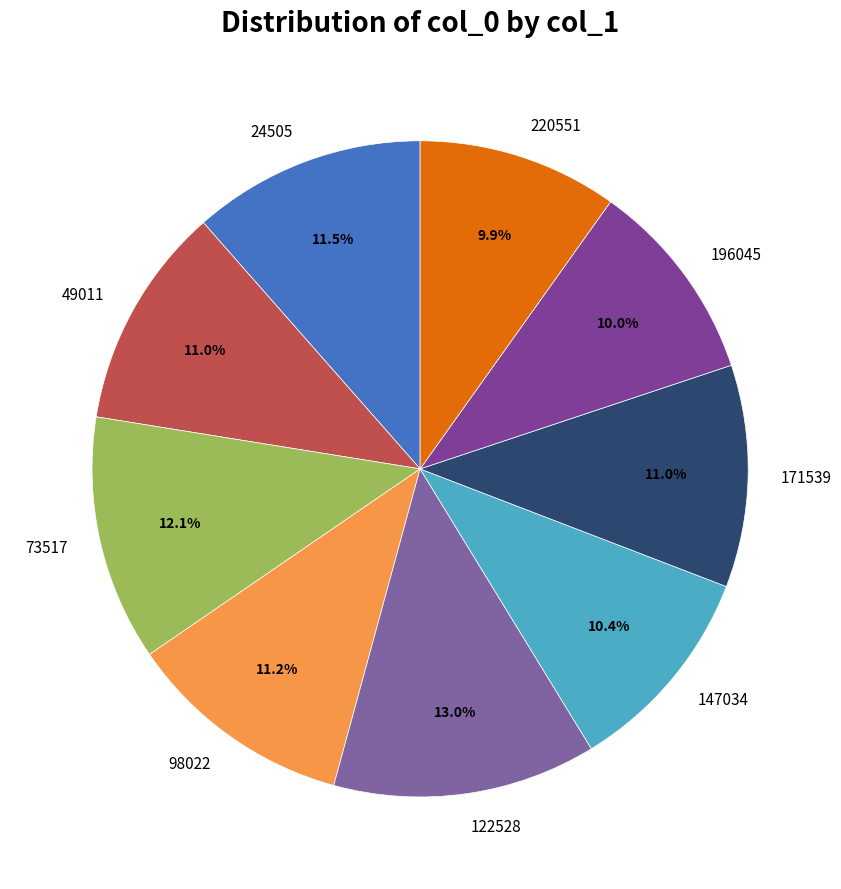

Which category has the biggest portion of the pie?

122528